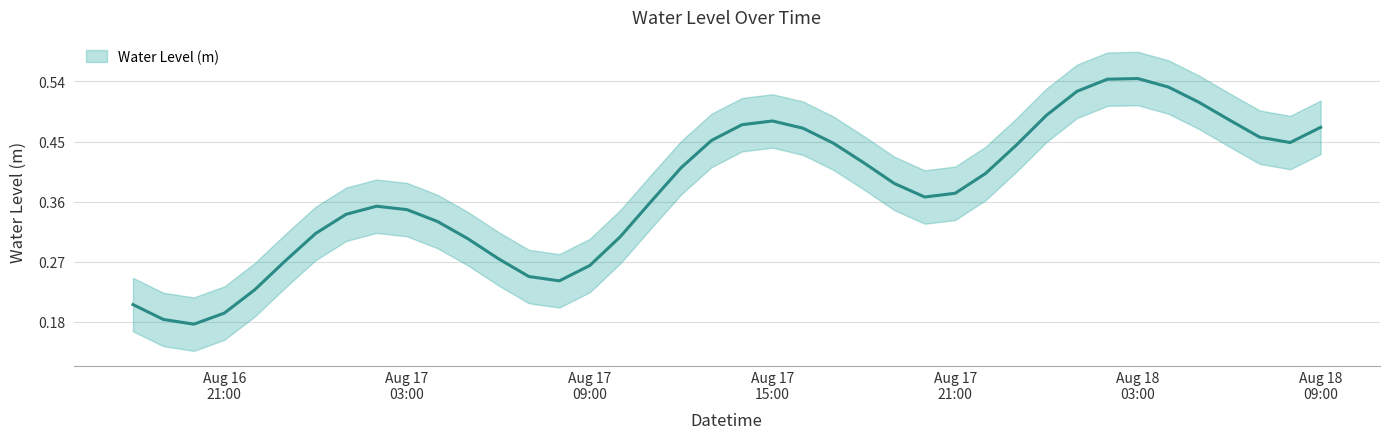

How many lines are shown in the chart?

1